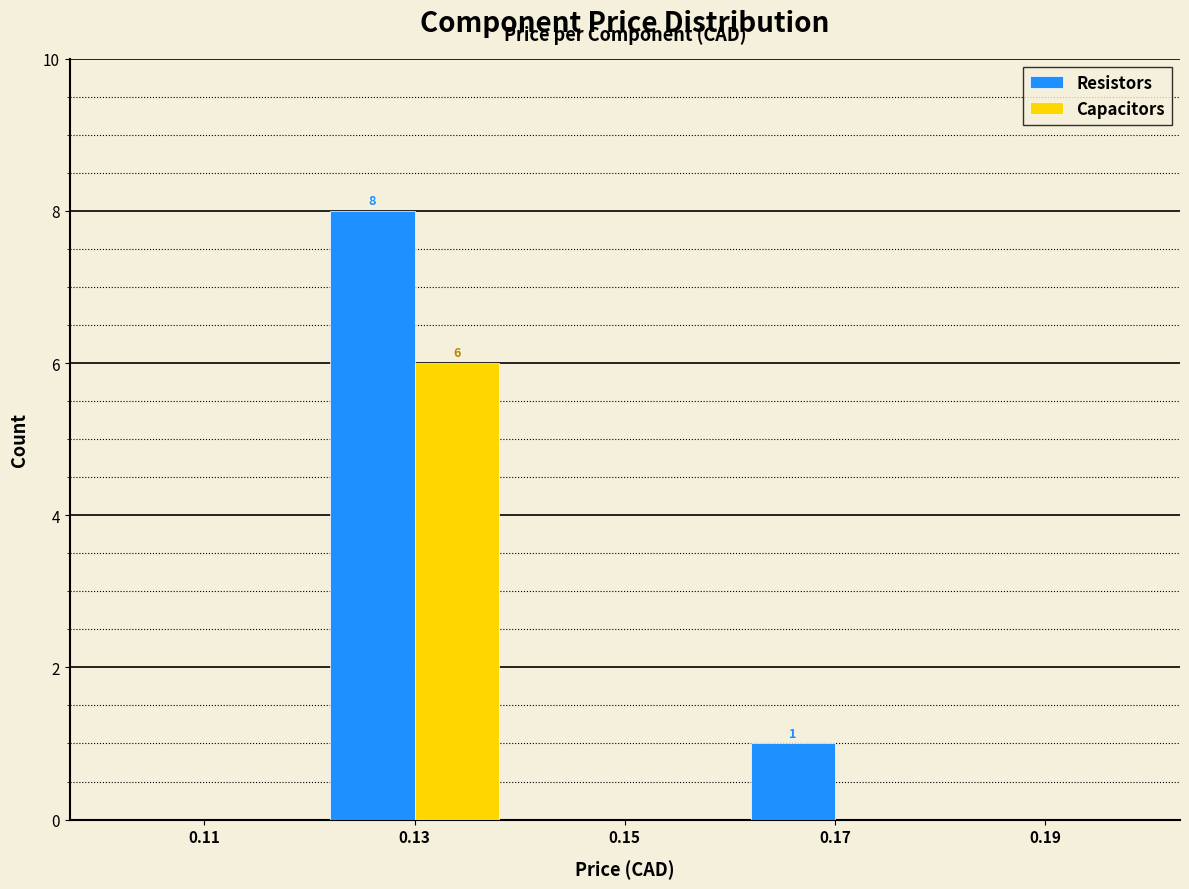

In the Capacitors series, which range on the x-axis has the tallest bar?

0.12 to 0.14